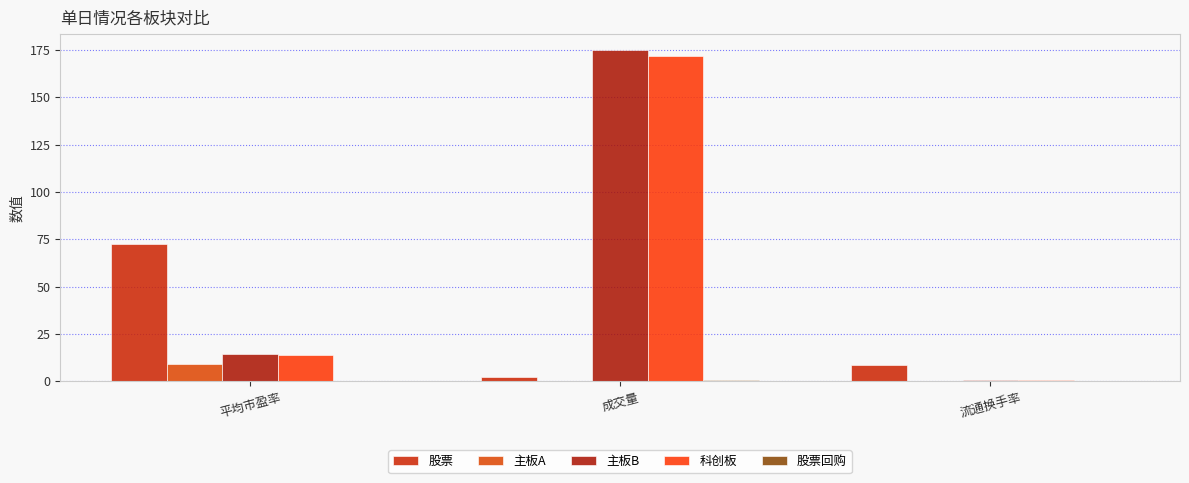

What is the average value of the 主板A series?

3.2